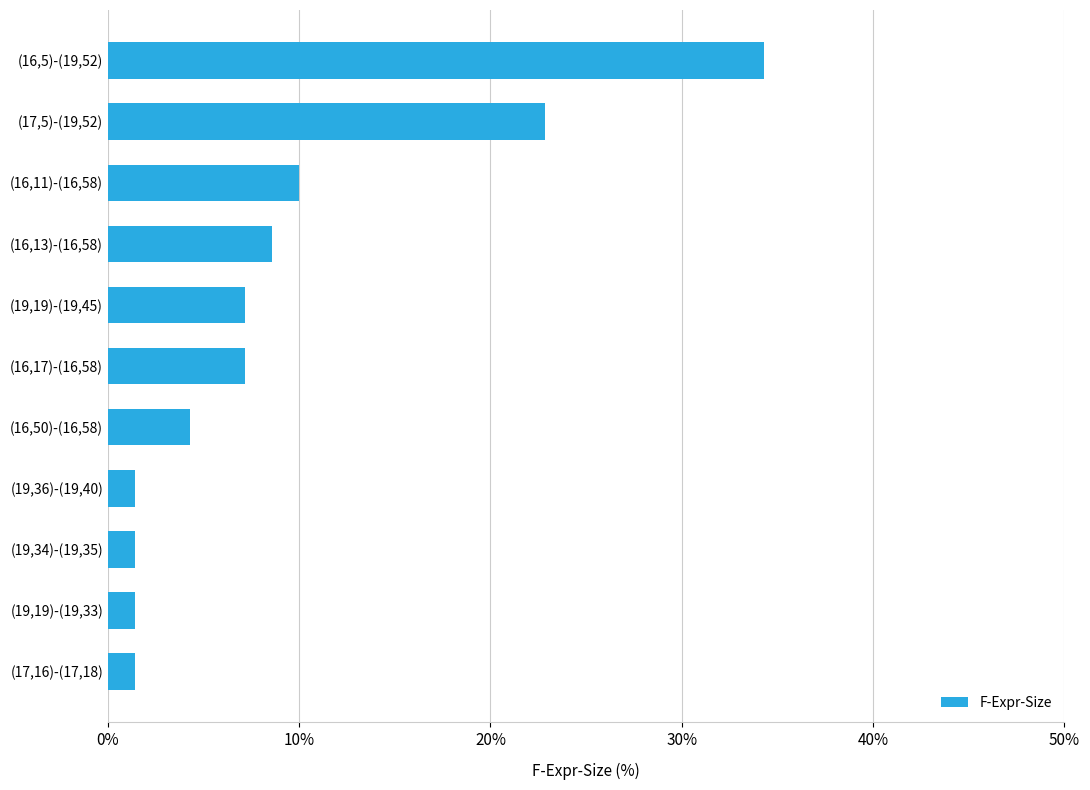

What is the change in value from (16,50)-(16,58) to (16,17)-(16,58)?

+2.9